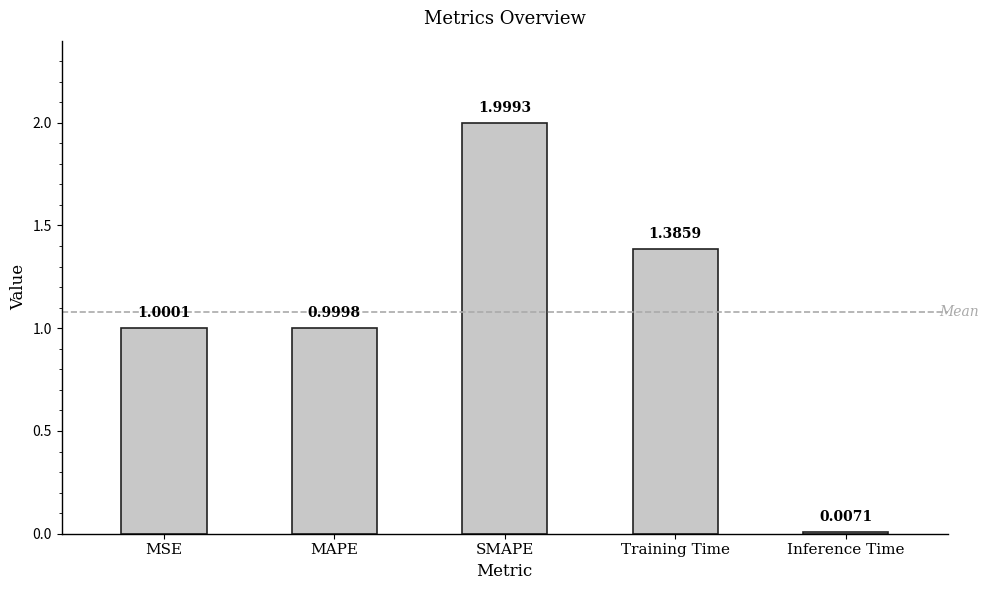

How many distinct data groups are displayed?

1